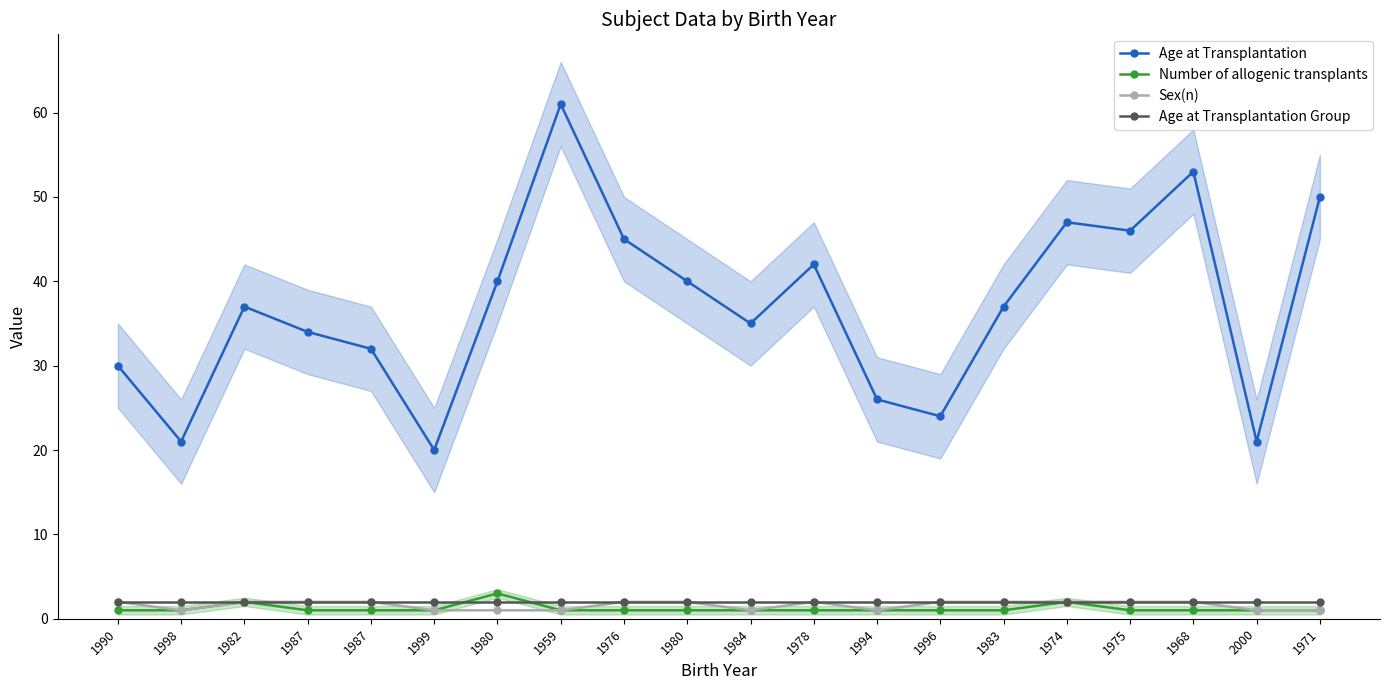

At how many categories does at least one series exceed 24?

16